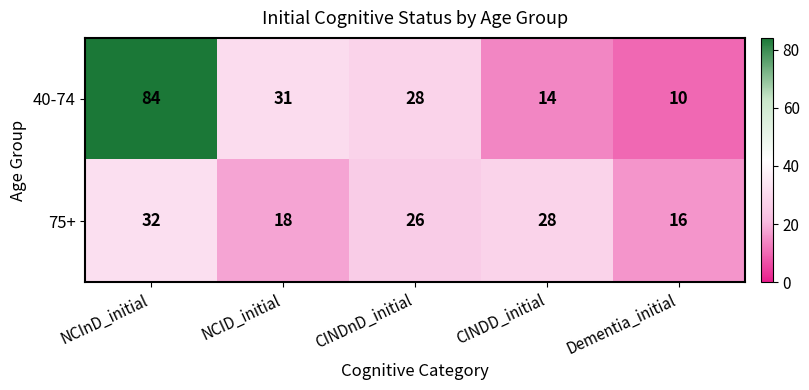

At NCInD_initial, list the series in order from largest to smallest.

40-74, 75+